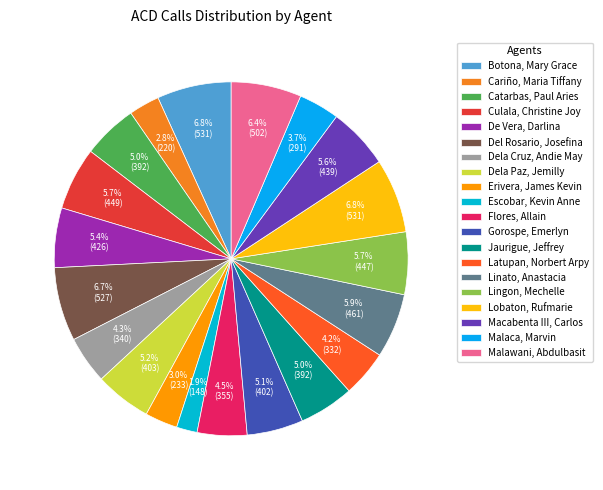

The Culala, Christine Joy slice represents 6% of the pie. True or false?

True